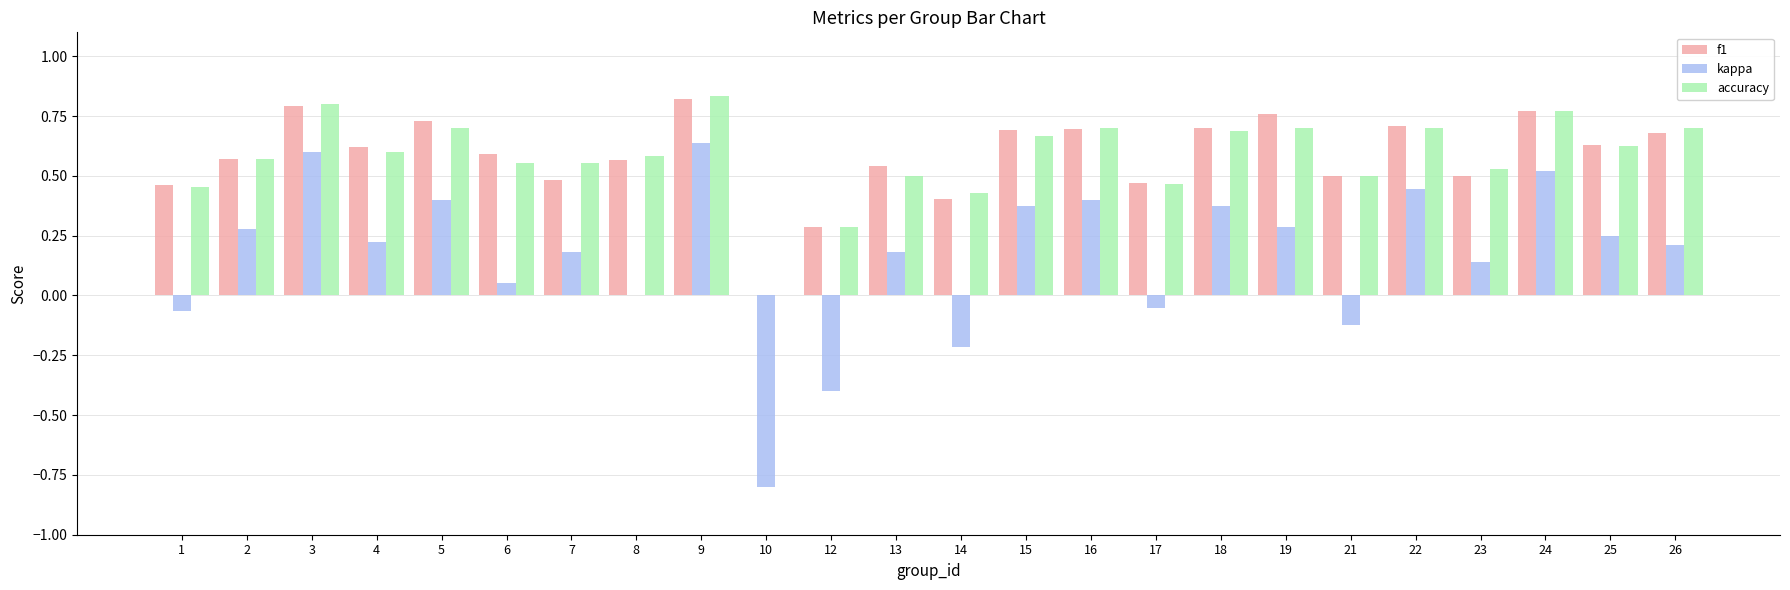

The value of accuracy at 10 is -0.3. True or false?

False